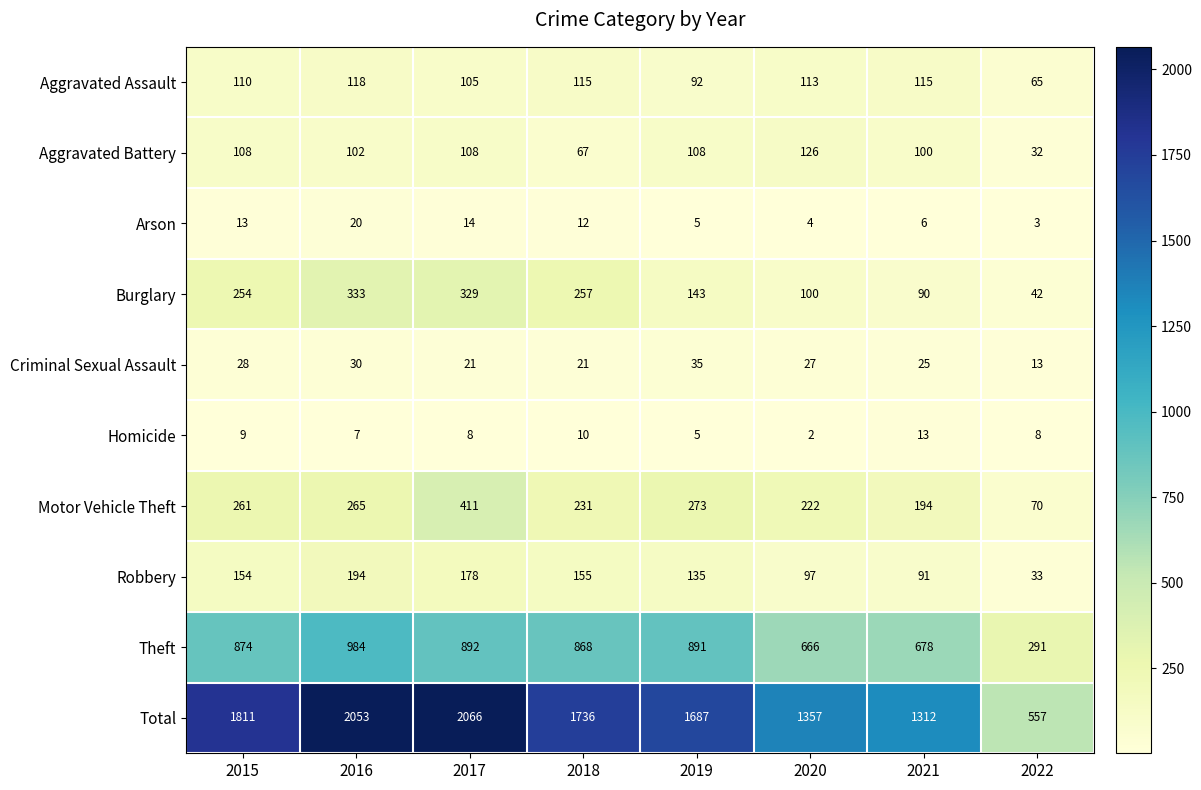

At which label is Arson closest to 11?

2018